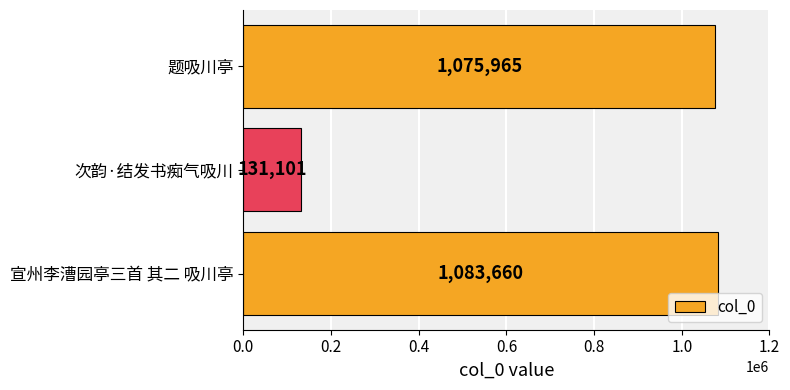

Reading top to bottom, extract all data points from this chart.

1075965	131101	1083660